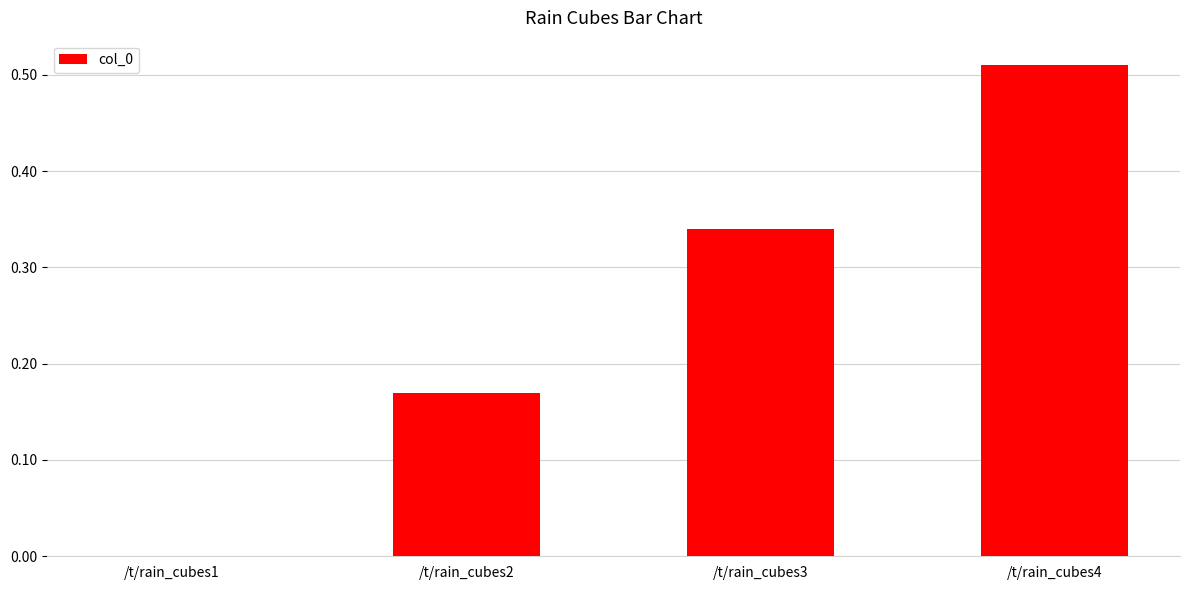

Where is the data nearest to the value 0?

/t/rain_cubes1